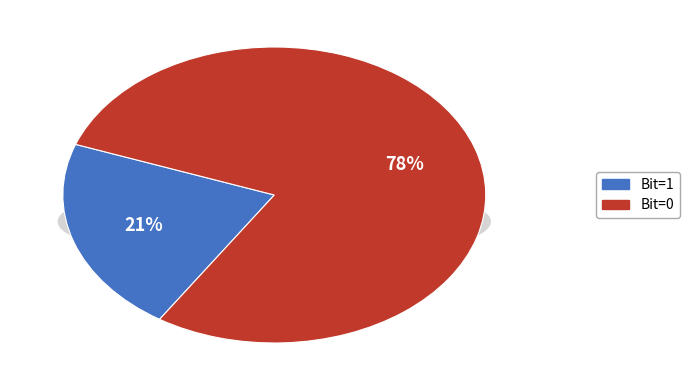

What portion of the pie excludes 7?

100.0%